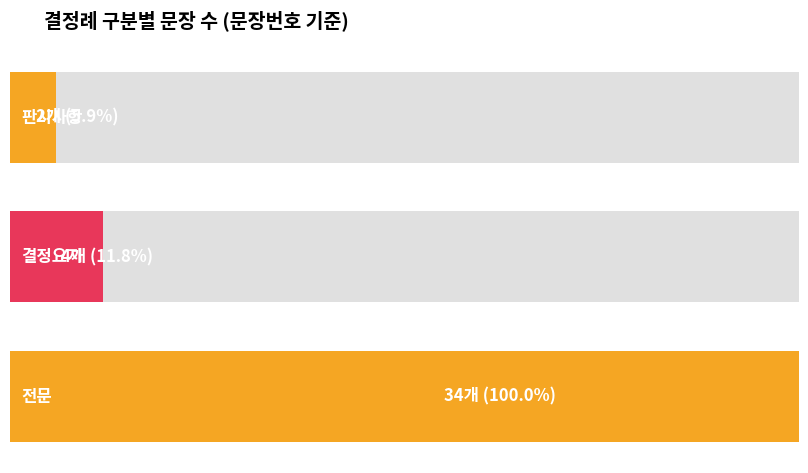

Reading right to left, list all the values displayed in this chart.

판시사항: 166617	2
결정요지: 166617	4
전문: 166617	34